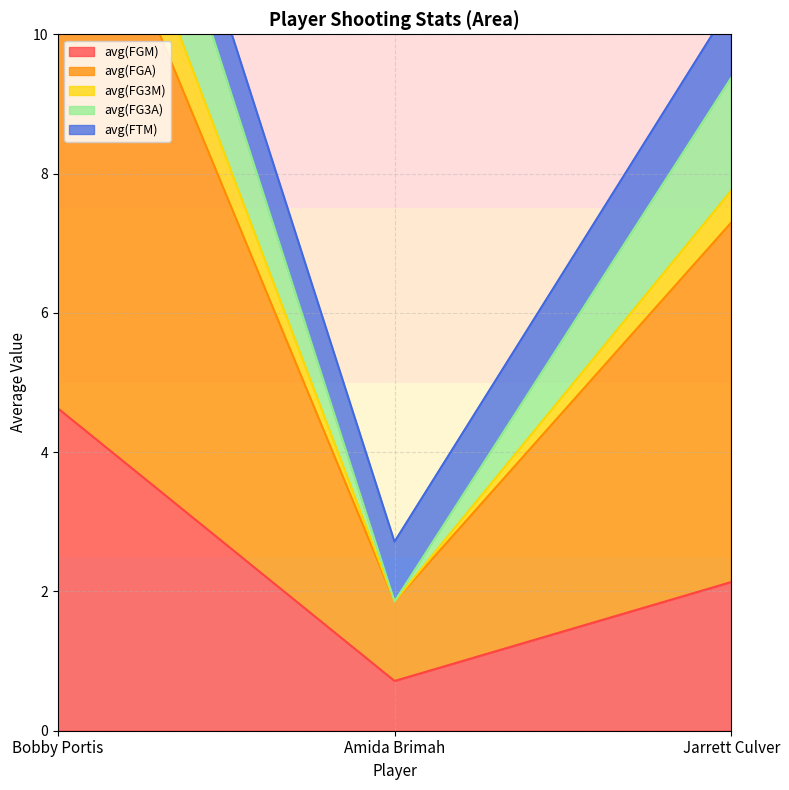

Between Amida Brimah and Bobby Portis, which is larger?

Bobby Portis